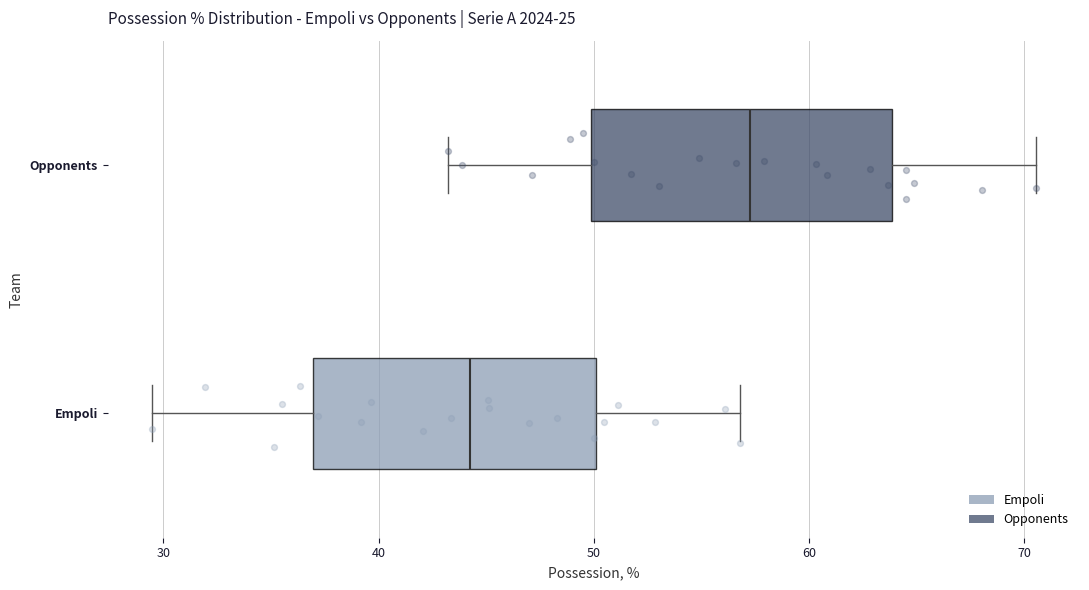

Which box has the furthest to the right median line?

Opponents